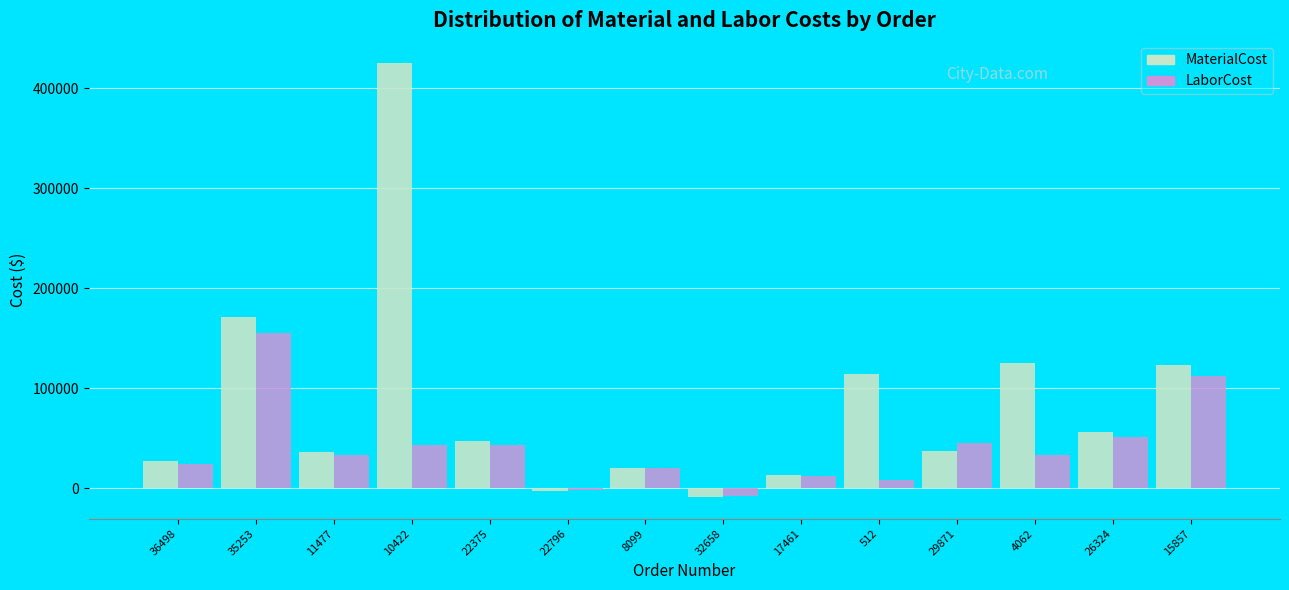

List the series in order of their overall mean, highest first.

MaterialCost, LaborCost